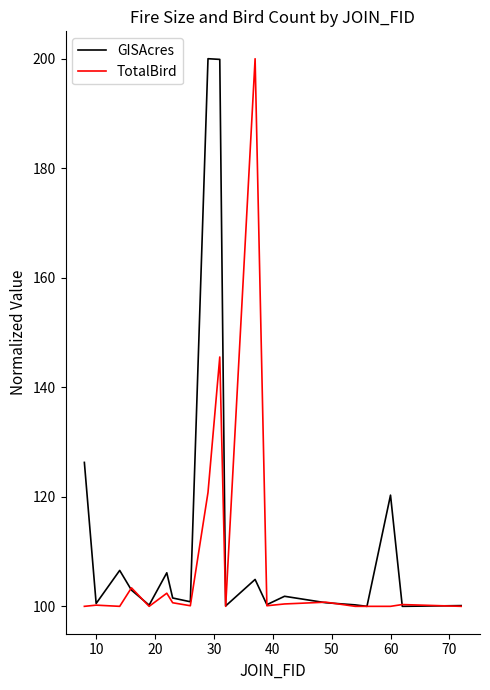

What is the maximum value shown in the chart?

200.0